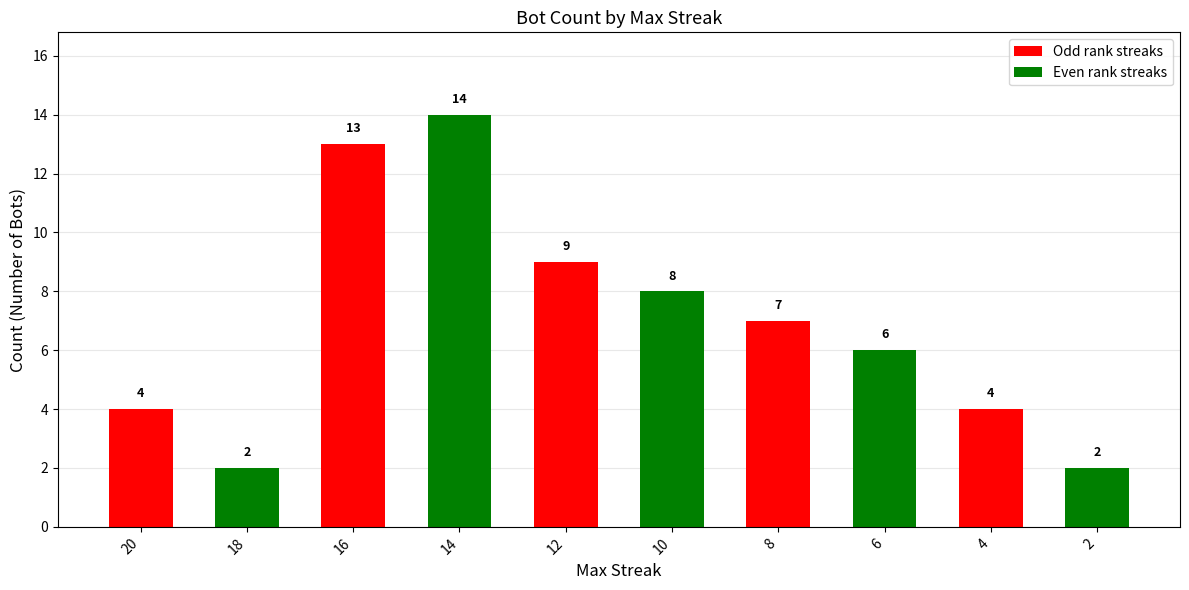

How many bars are there in total?

10